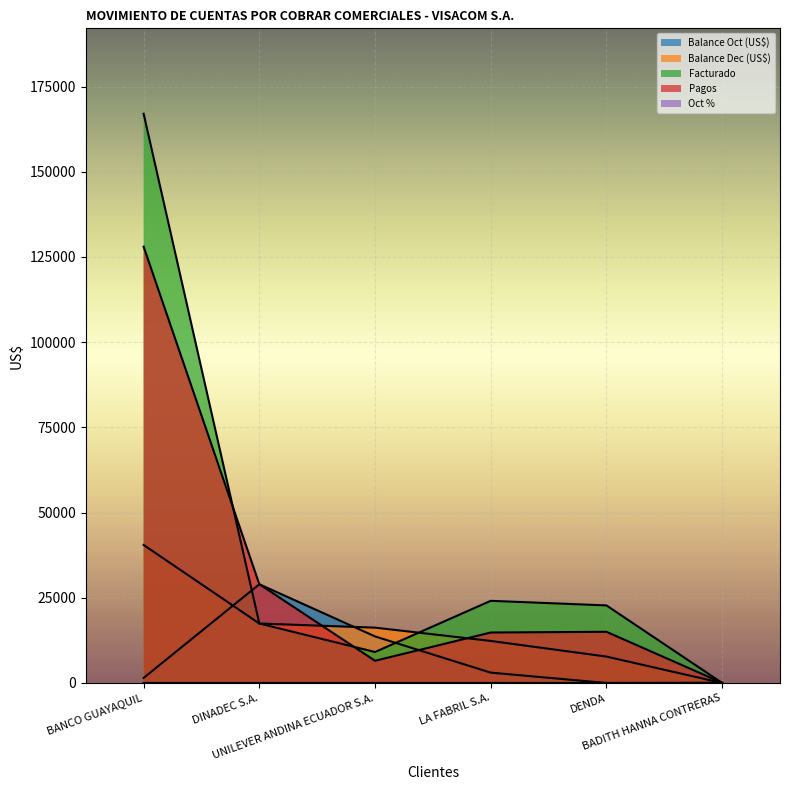

Which has a higher value, LA FABRIL S.A. or BANCO GUAYAQUIL?

LA FABRIL S.A.